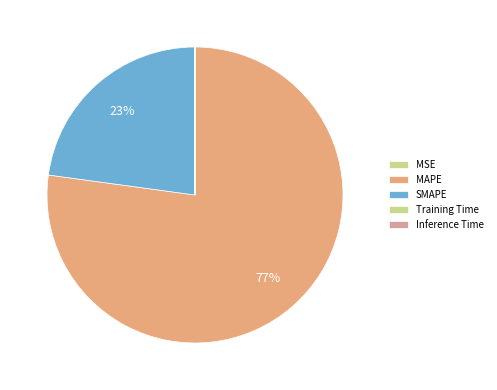

Is it true that Inference Time is 5% of the pie?

False